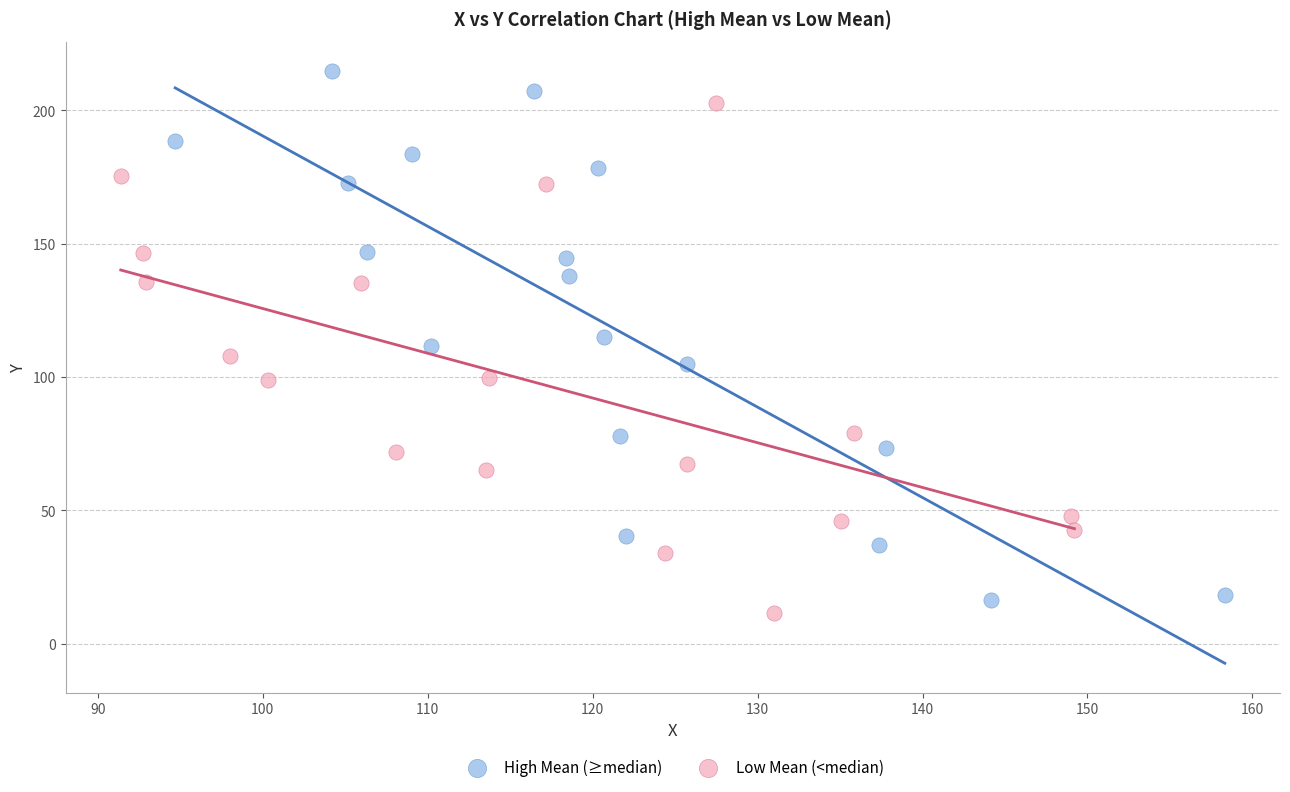

Which series has the largest Y range (max minus min)?

High Mean (≥median)